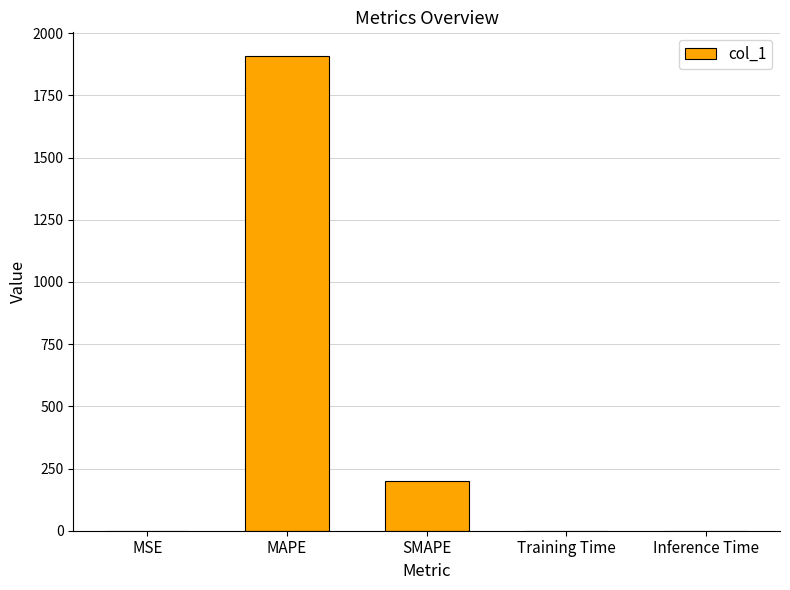

The chart shows a value of 283.0 at SMAPE. True or false?

False